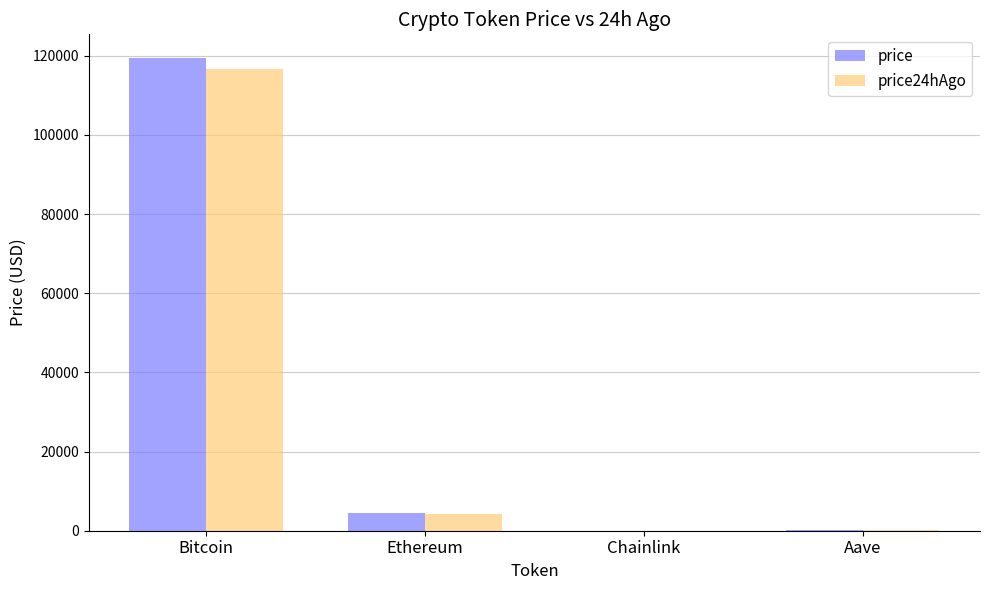

Read the price value at Chainlink.

22.4